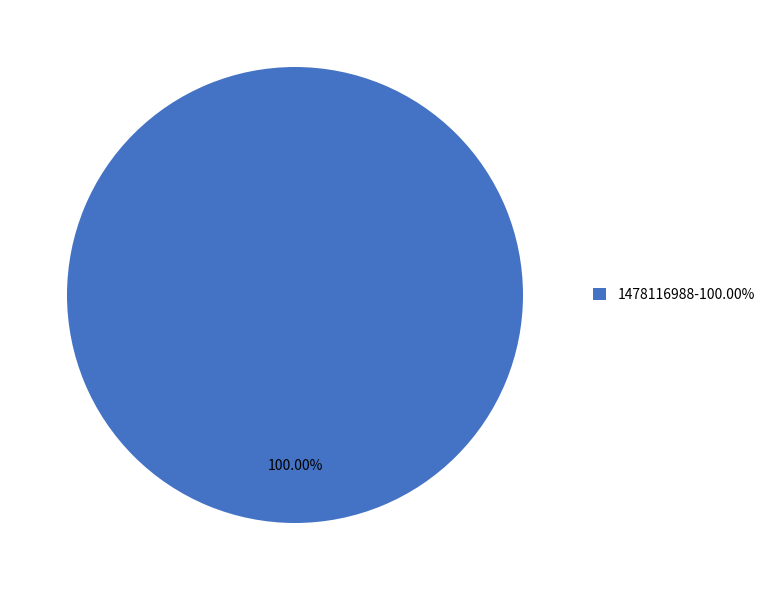

Rank the categories by value from highest to lowest.

1478116988-100.00%